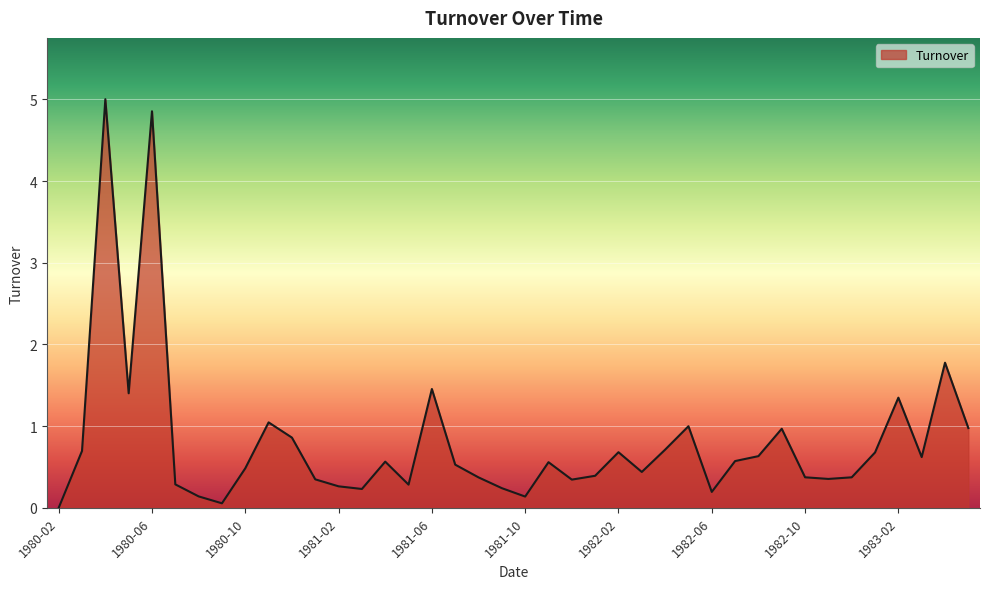

What is the difference between the maximum and minimum values?

5.0